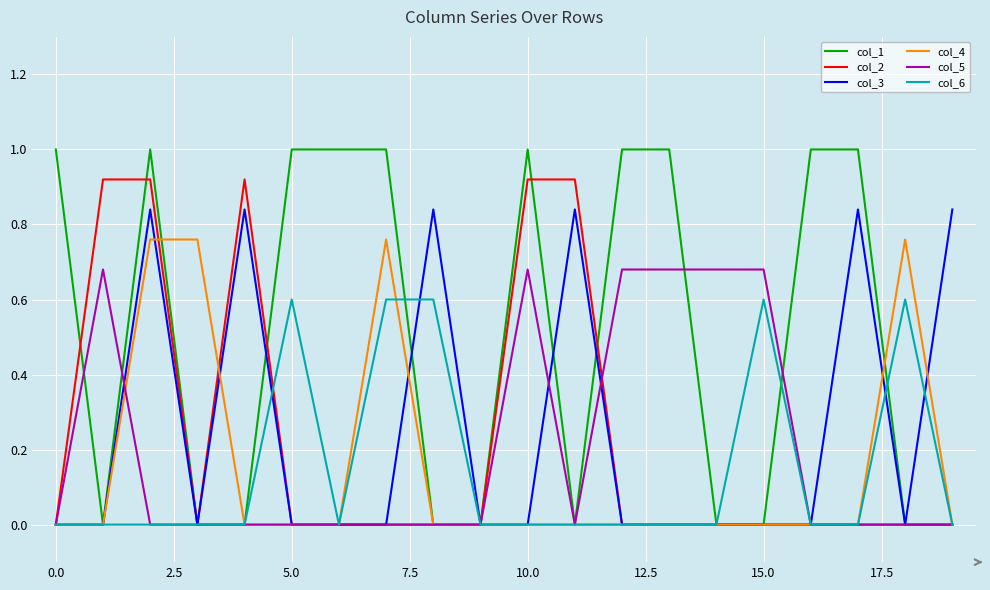

How many series are shown in this chart?

6